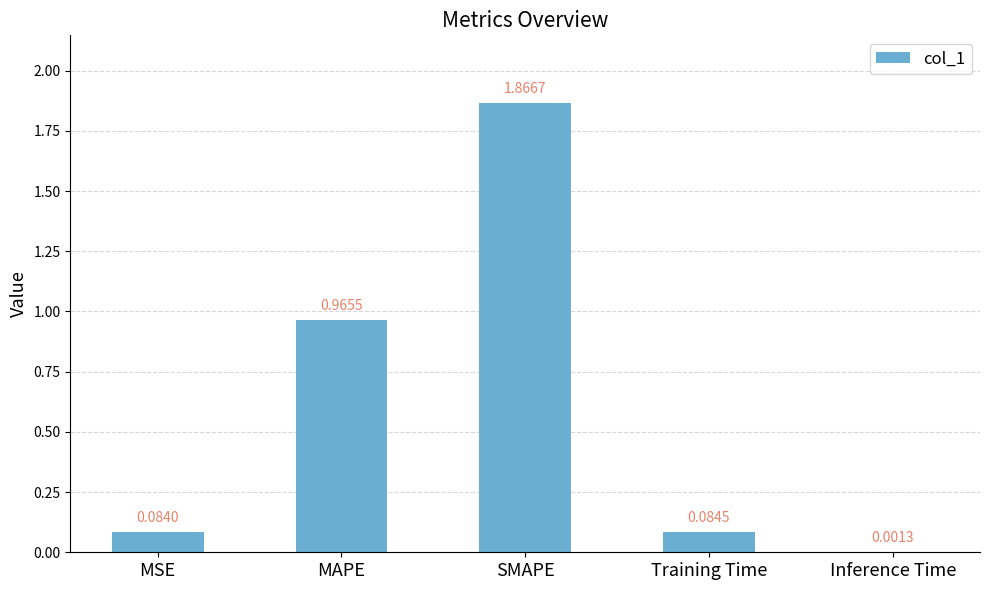

Which label corresponds to the largest value in the chart?

SMAPE